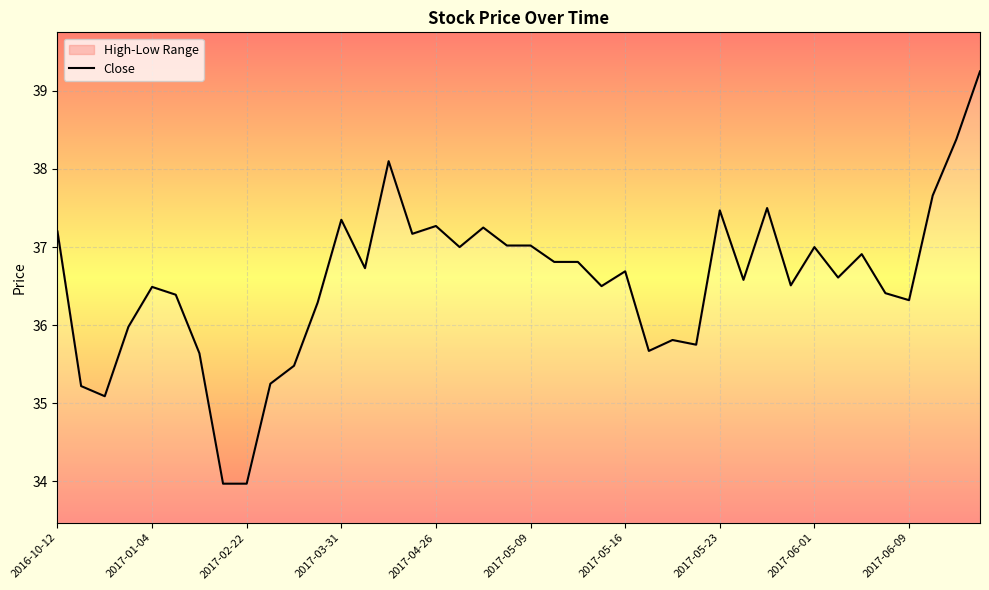

Is it true that the value at 2017-03-31 is 56.8?

False